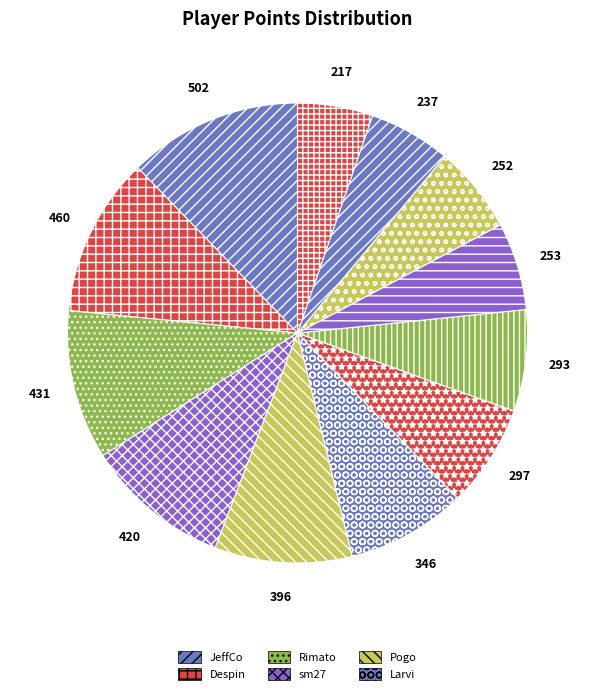

How many segments does this pie chart have?

12